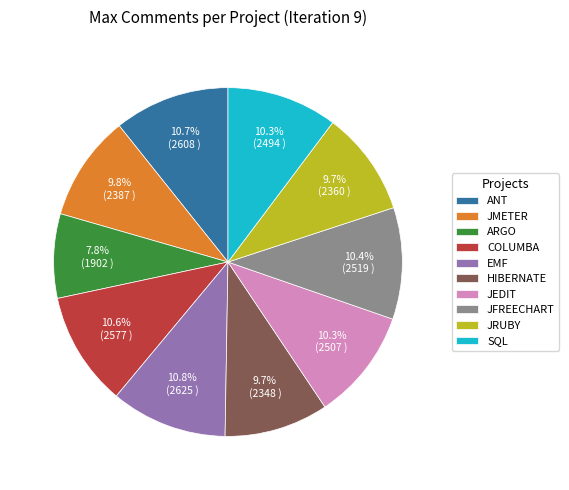

What is the ratio of the value at JEDIT to the value at JRUBY?

1.1